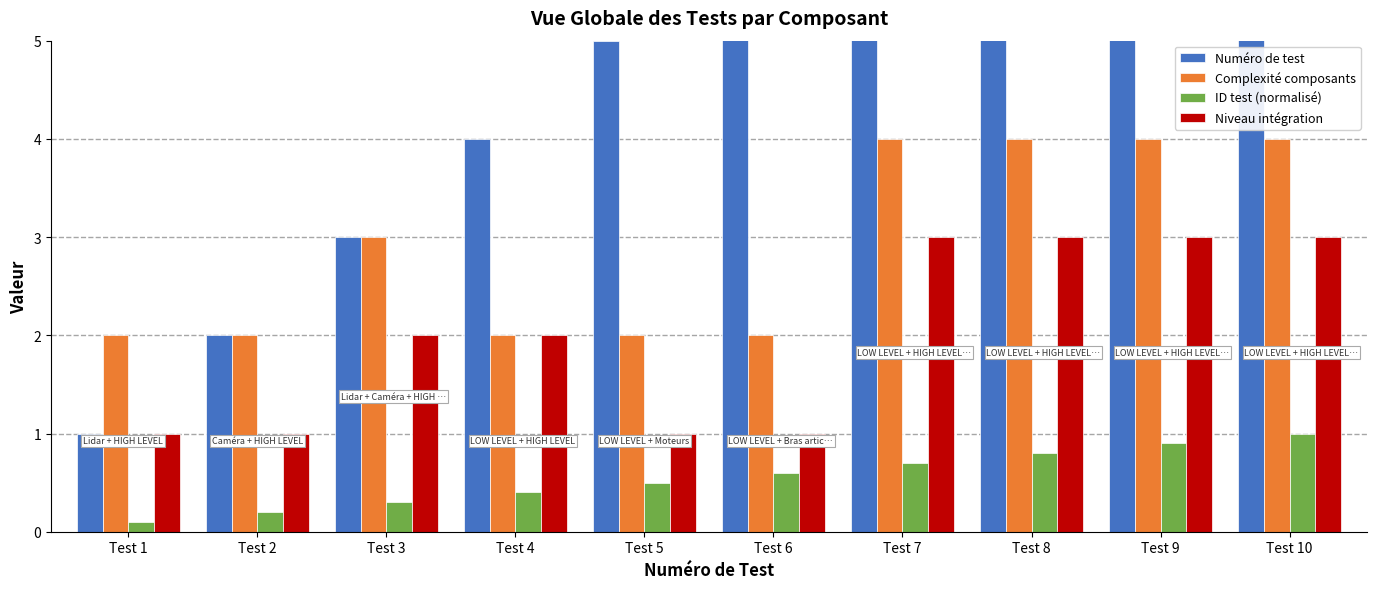

At how many categories does at least one series exceed 6?

4